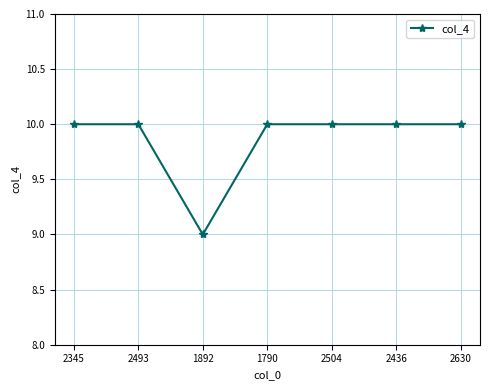

Approximately how many times larger is the value at 2436 compared to 2630?

1.0